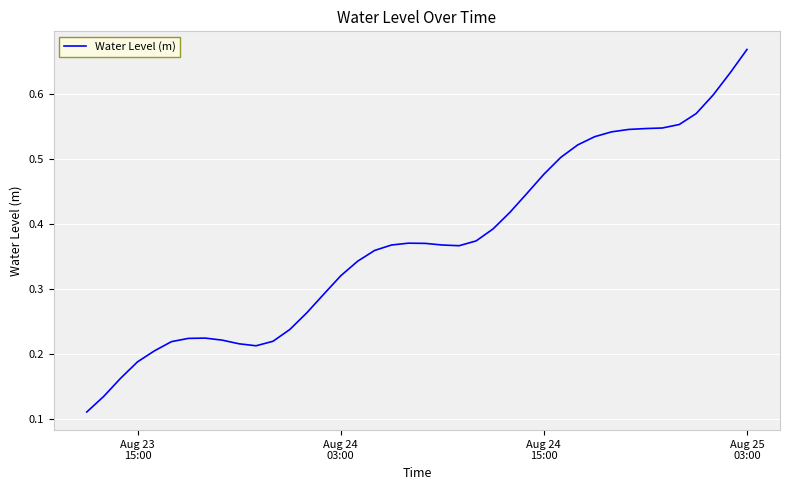

At which category does the chart reach its peak across all series?

Aug 25
03:00